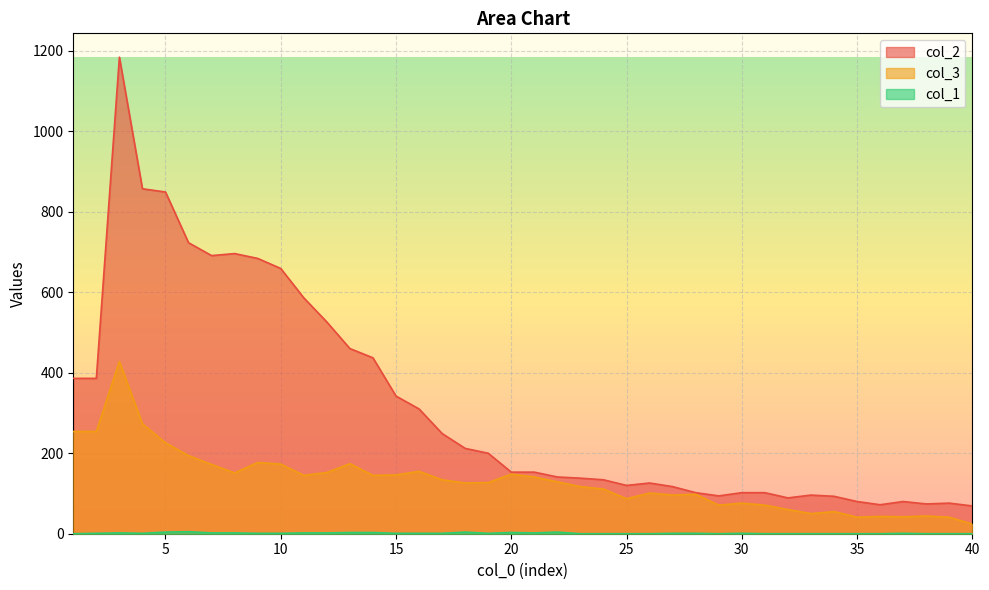

True or false: col_3 and col_2 cross at least once.

False